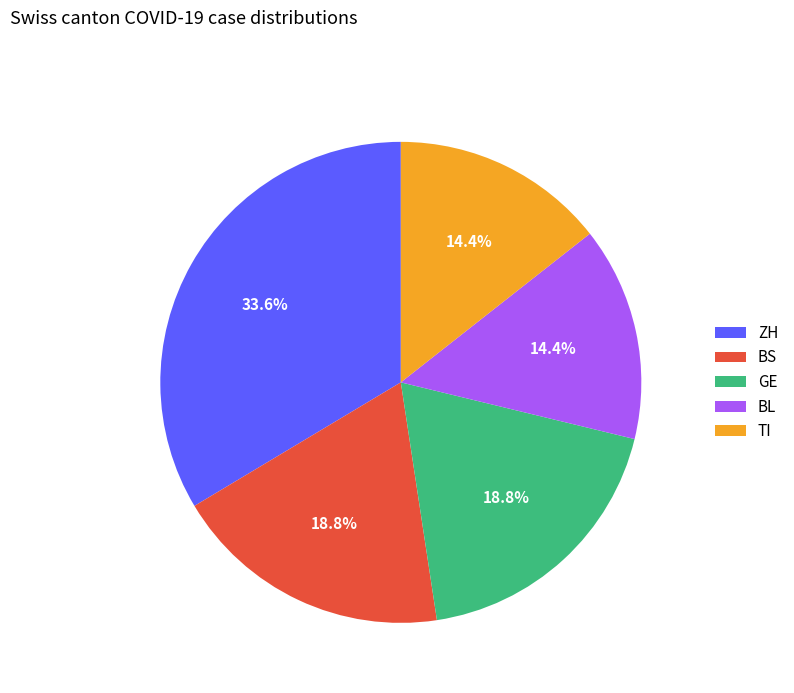

Is there a majority slice in this chart?

No